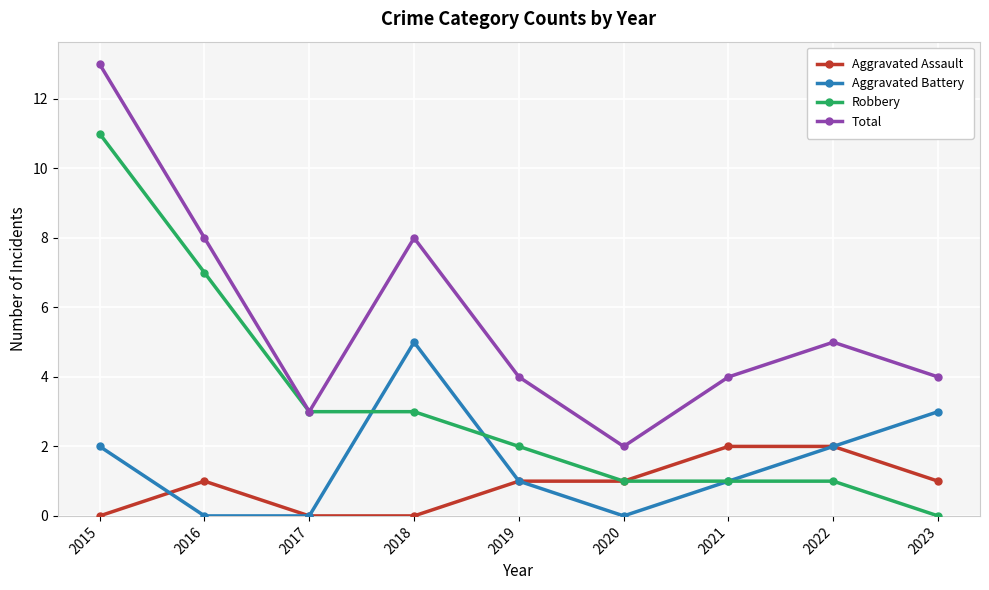

What is the difference between the second highest and minimum values in the Robbery series?

7